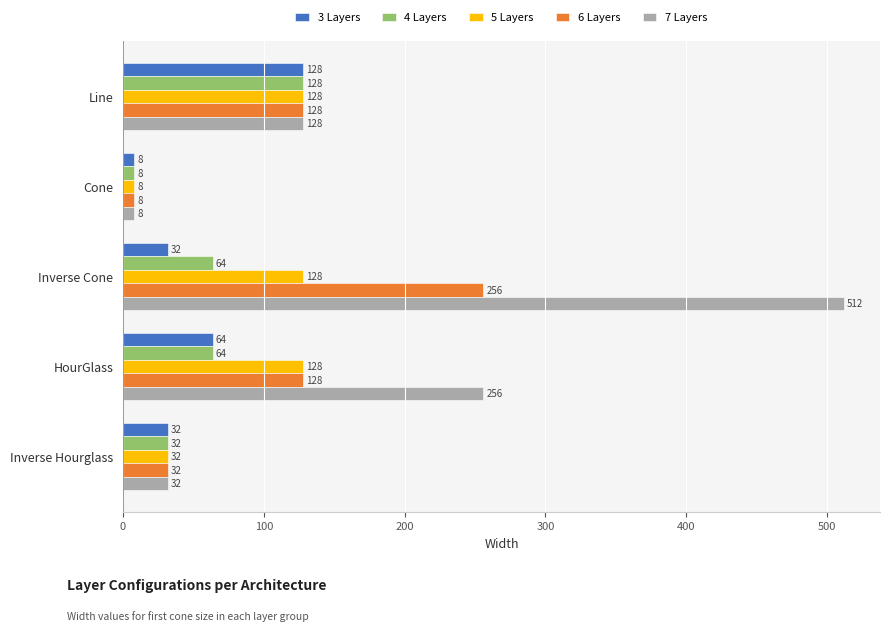

At how many categories does at least one series exceed 103?

3